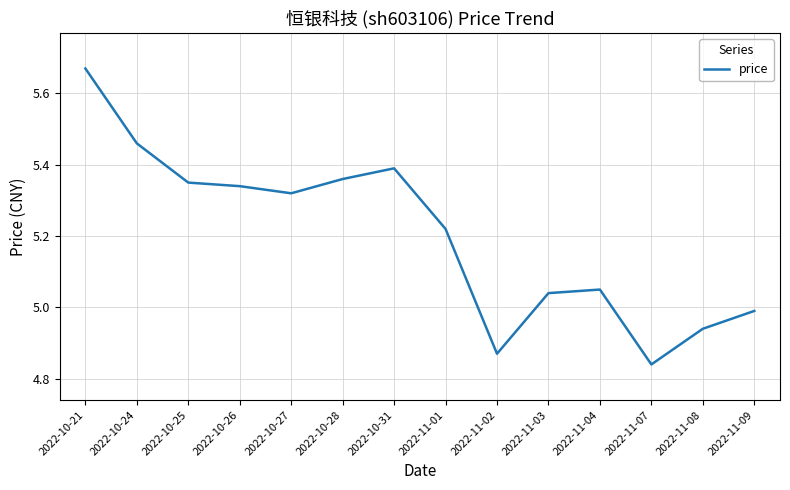

Approximately how many times larger is the value at 2022-11-07 compared to 2022-10-26?

0.9